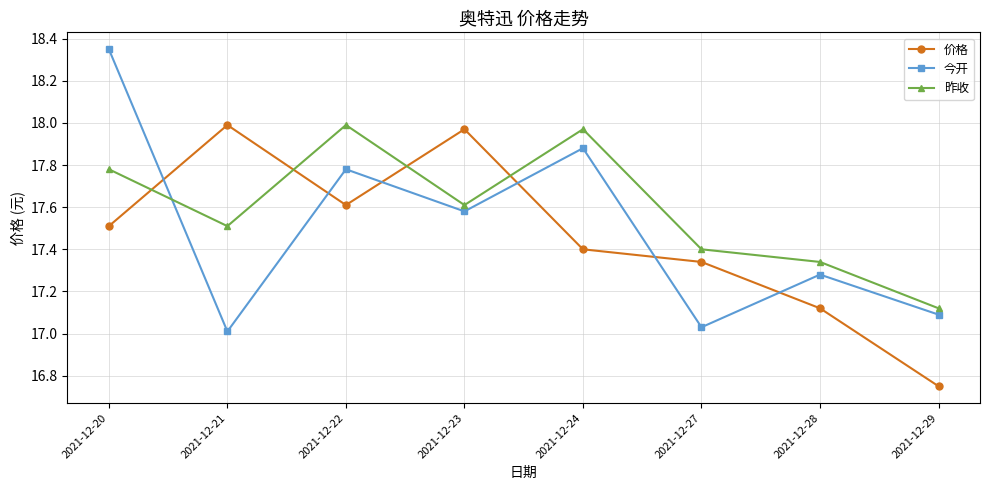

Which category has the lowest value in the 价格 series?

2021-12-29